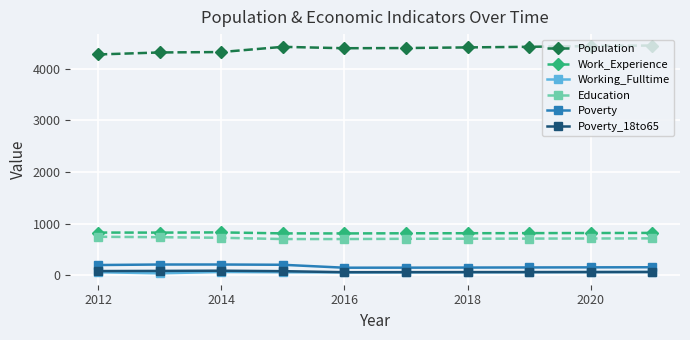

What is the difference between the maximum and minimum values in the Poverty series?

62